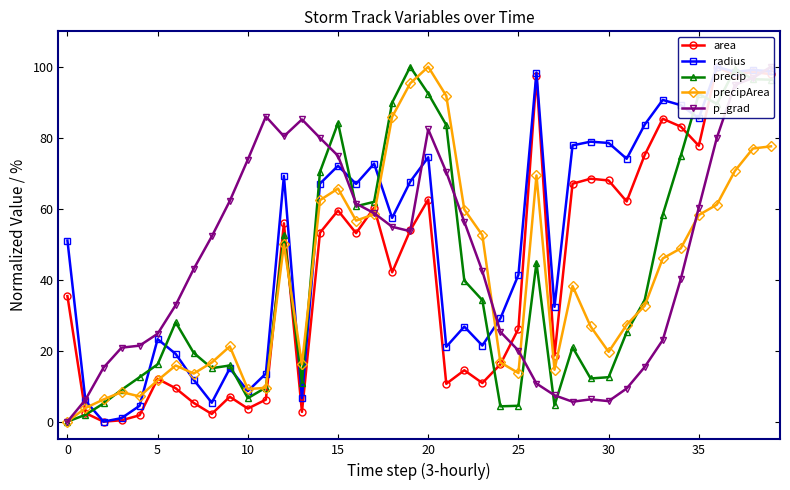

Where does the area series first go above 53?

12